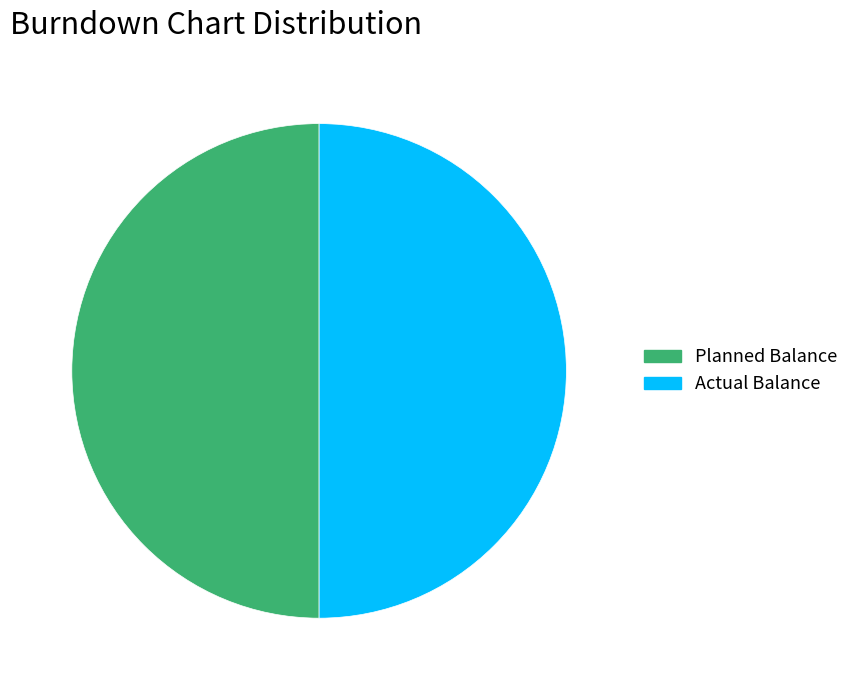

Combined, do Actual Balance and Planned Balance account for over 50%?

Yes